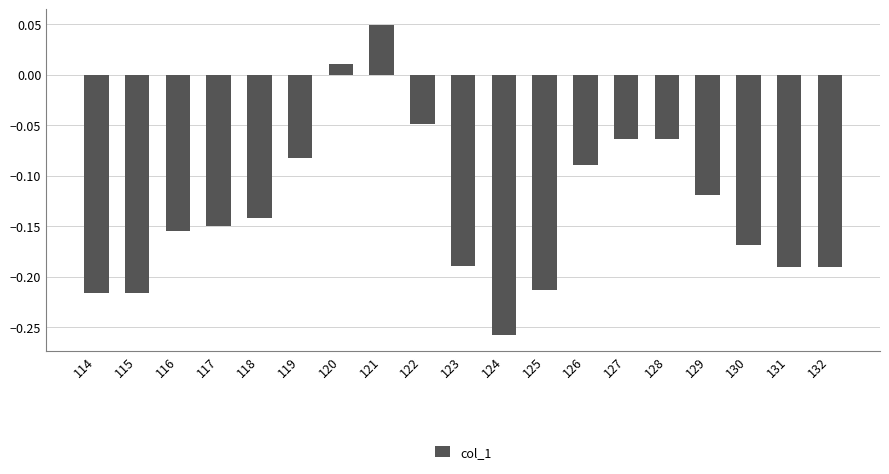

True or false: the data shows -0.4 at 124.

False